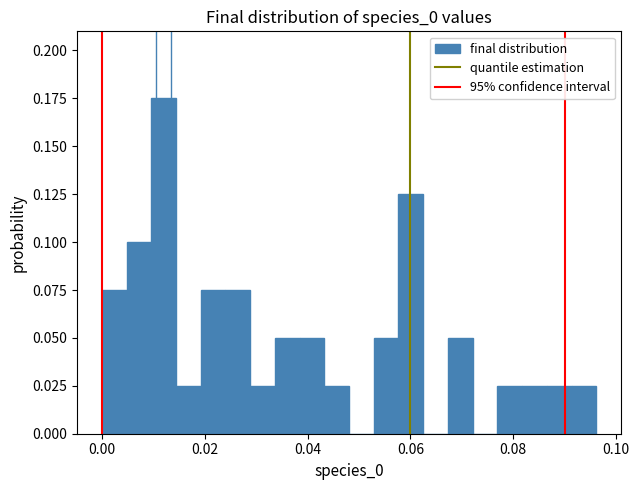

Read against the x-axis, roughly where is the centre of the tallest bar?

0.012